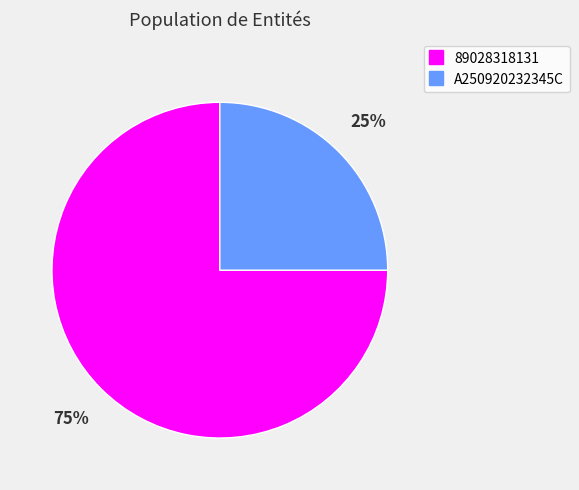

Which category has the biggest portion of the pie?

89028318131